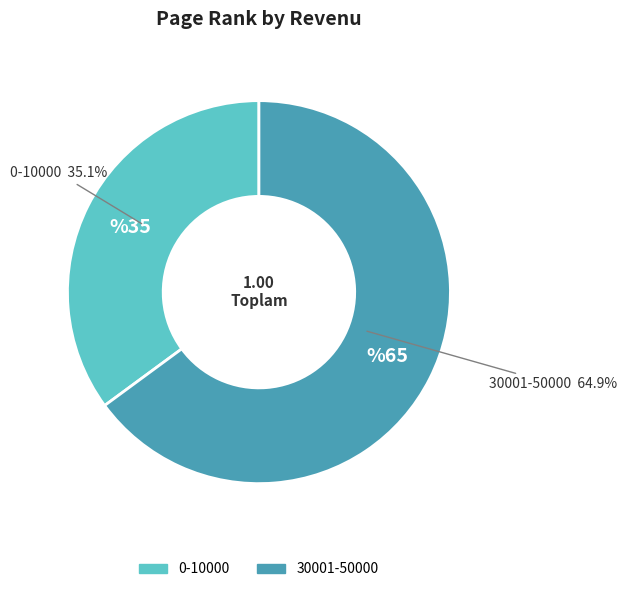

Which category has the biggest portion of the pie?

30001-50000